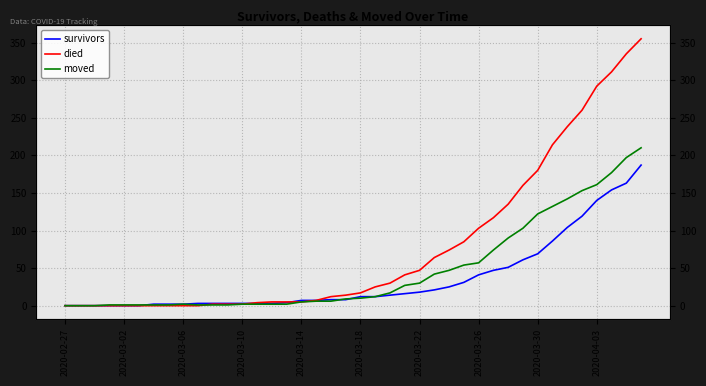

At how many categories does at least one series exceed 270?

4